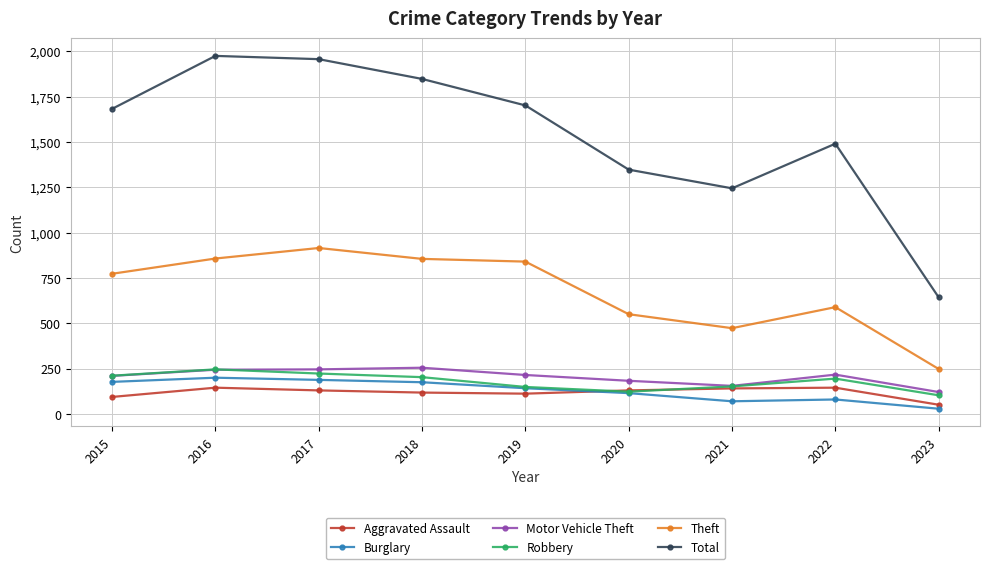

Is this an area chart (filled region under the line)?

No